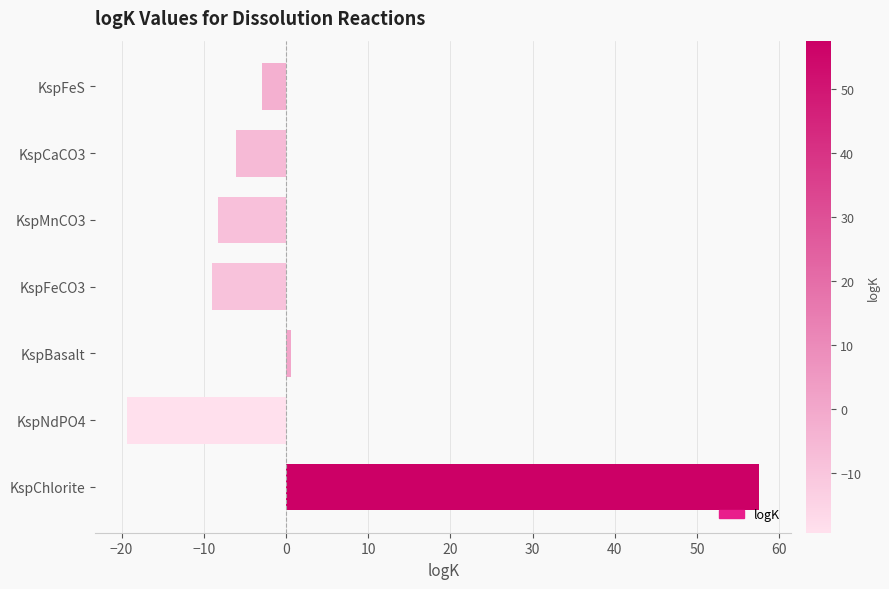

Between KspFeS and KspFeCO3, which is larger?

KspFeS